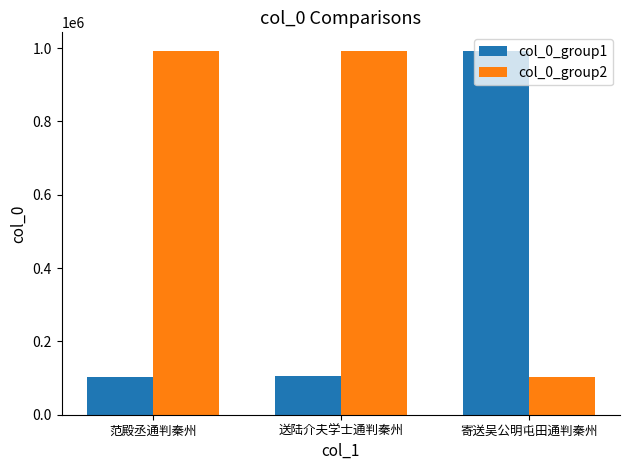

Is it true that col_0_group1 equals 103787 at 范殿丞通判秦州?

True